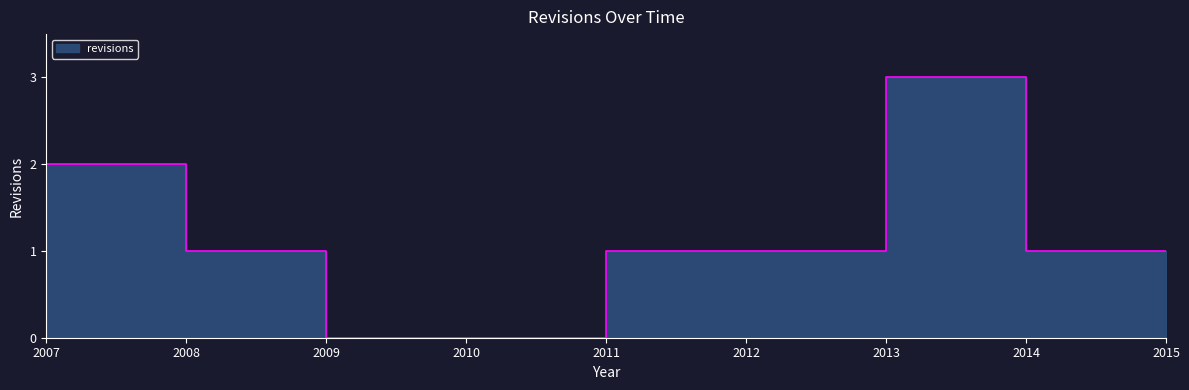

How many values are above zero?

7